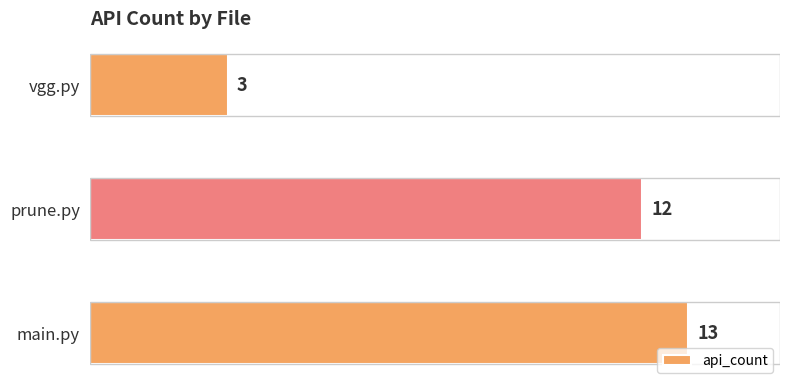

What is the average value?

9